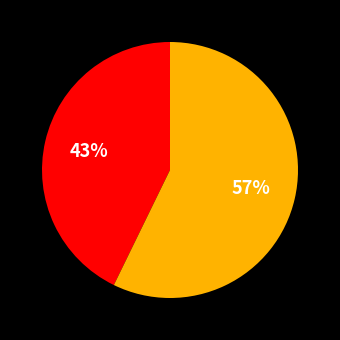

To the nearest percent, what is the difference between the largest and smallest slice percentages?

14%